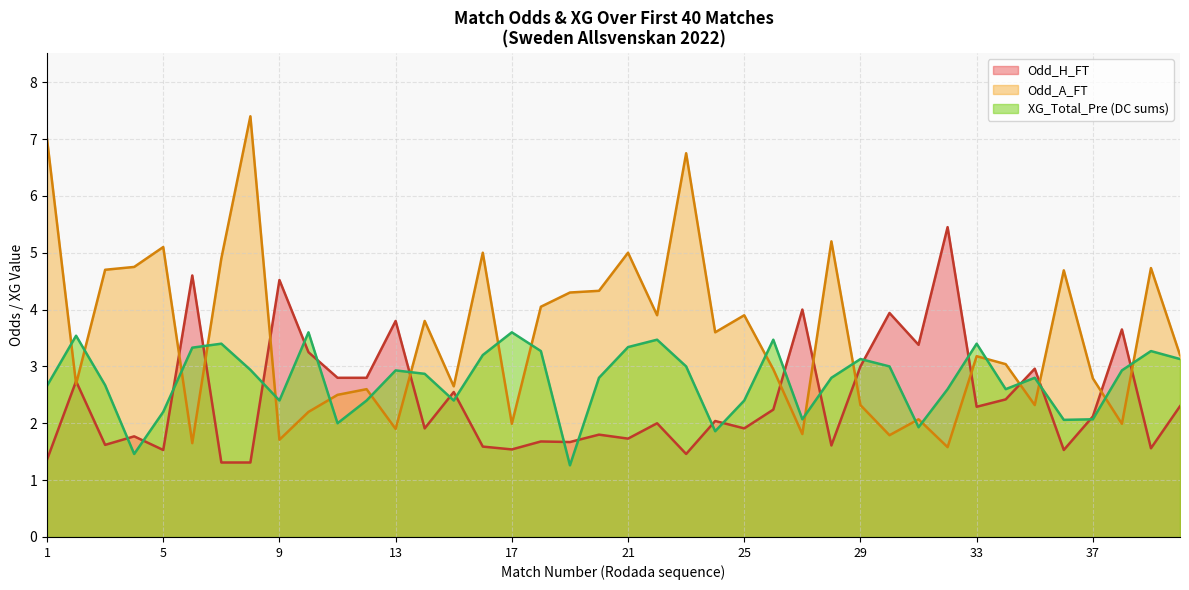

True or false: XG_Total_Pre (DC sums) has a value of 4.9 at 29.

False